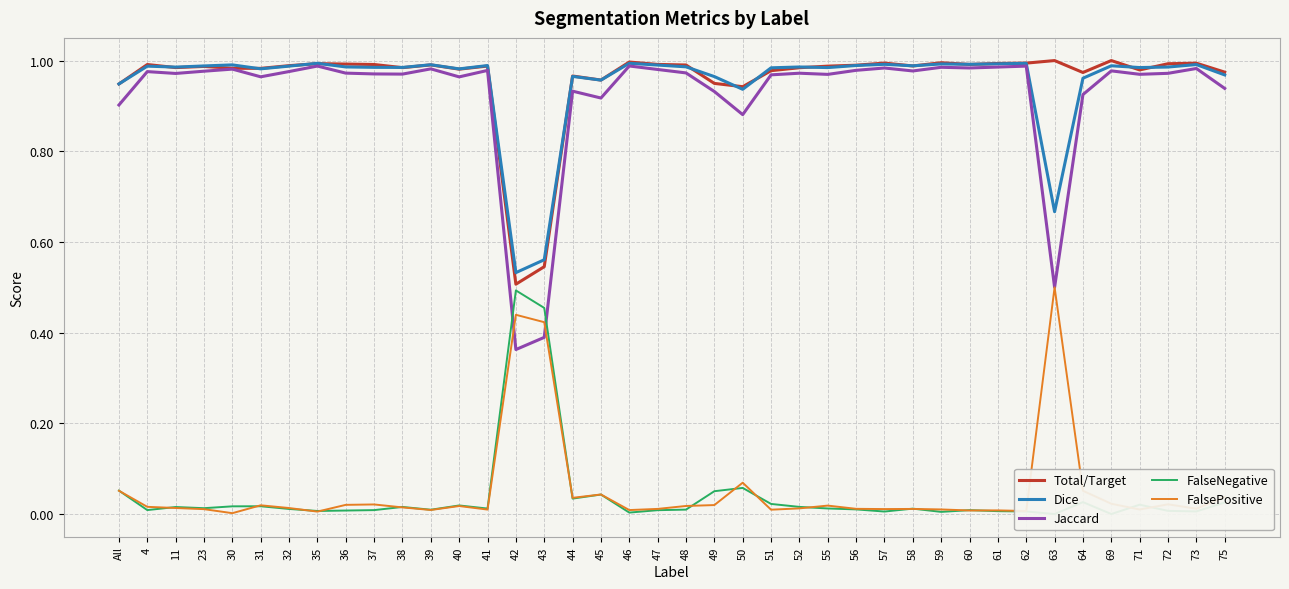

True or false: Total/Target and FalseNegative cross at least once.

False